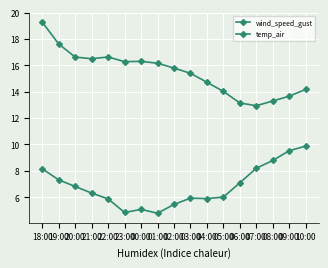

The value of wind_speed_gust at 20:00 is 6.8. True or false?

True